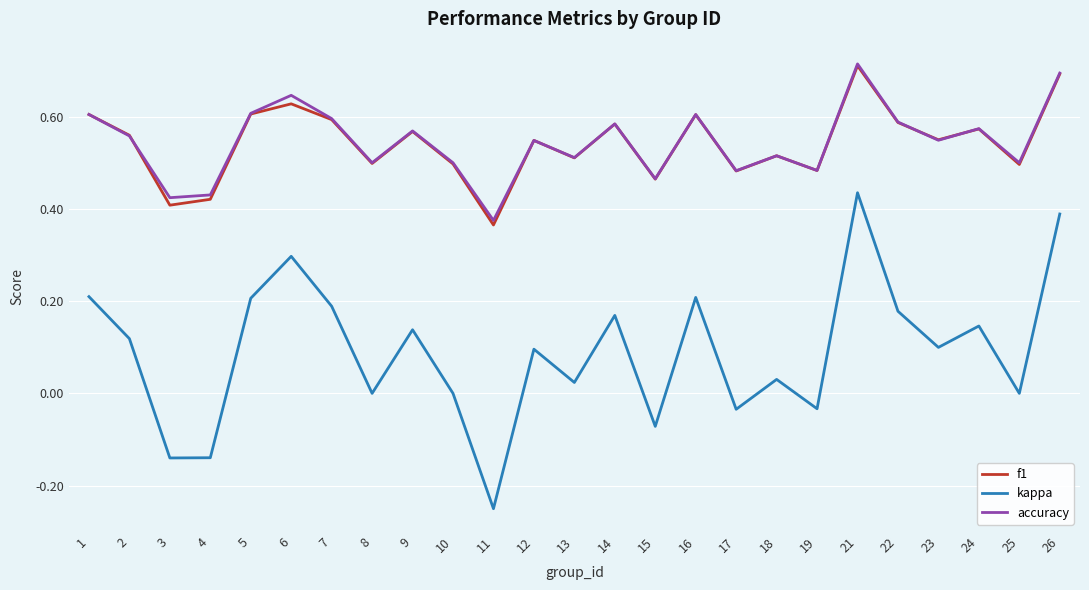

What is the sum of all f1 values?

13.6